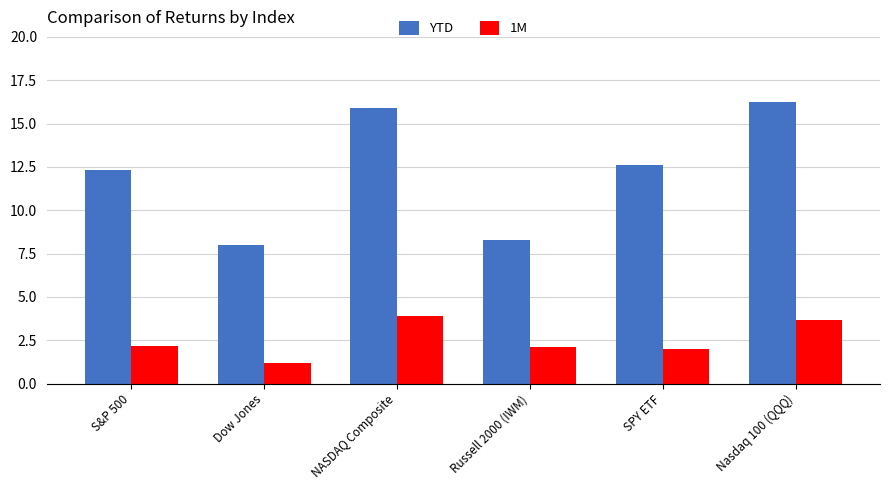

Rank the series at Dow Jones from highest to lowest value.

YTD, 1M